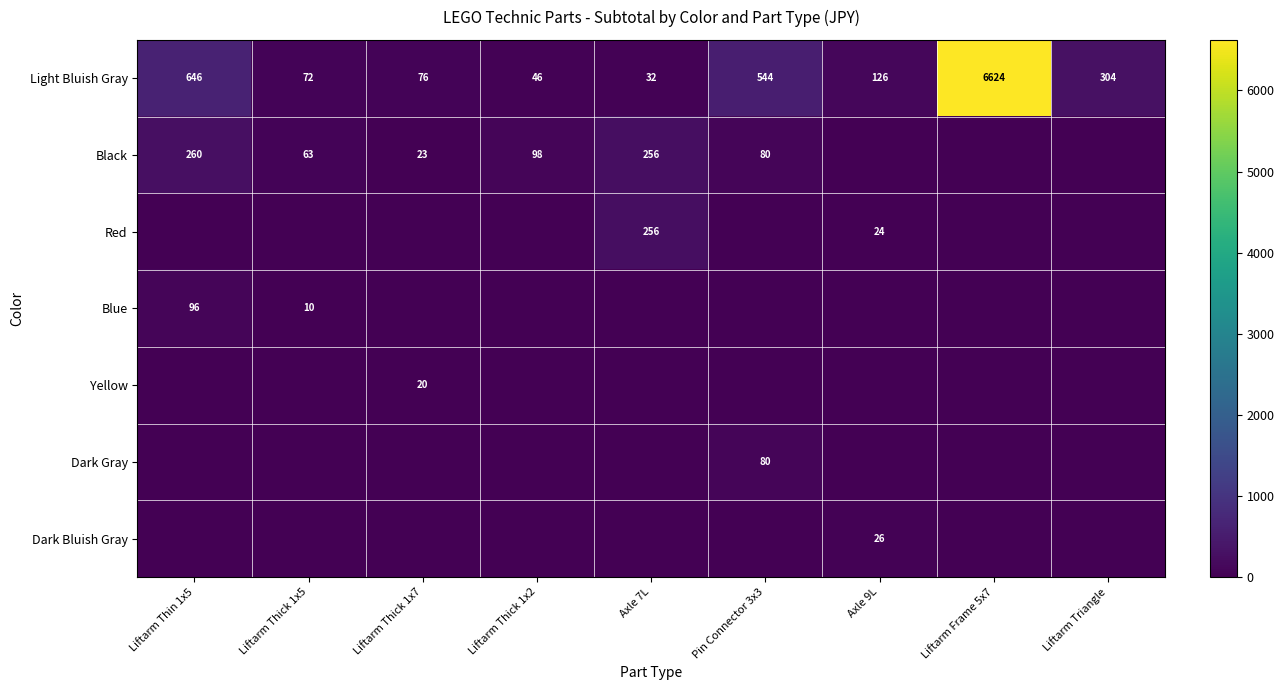

Rank the categories by Light Bluish Gray value from lowest to highest.

Axle 7L, Liftarm Thick 1x2, Liftarm Thick 1x5, Liftarm Thick 1x7, Axle 9L, Liftarm Triangle, Pin Connector 3x3, Liftarm Thin 1x5, Liftarm Frame 5x7